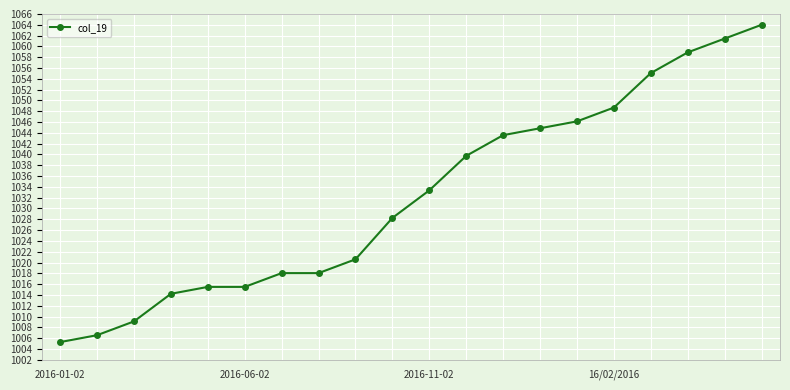

What is the minimum value shown in the chart?

1005.3